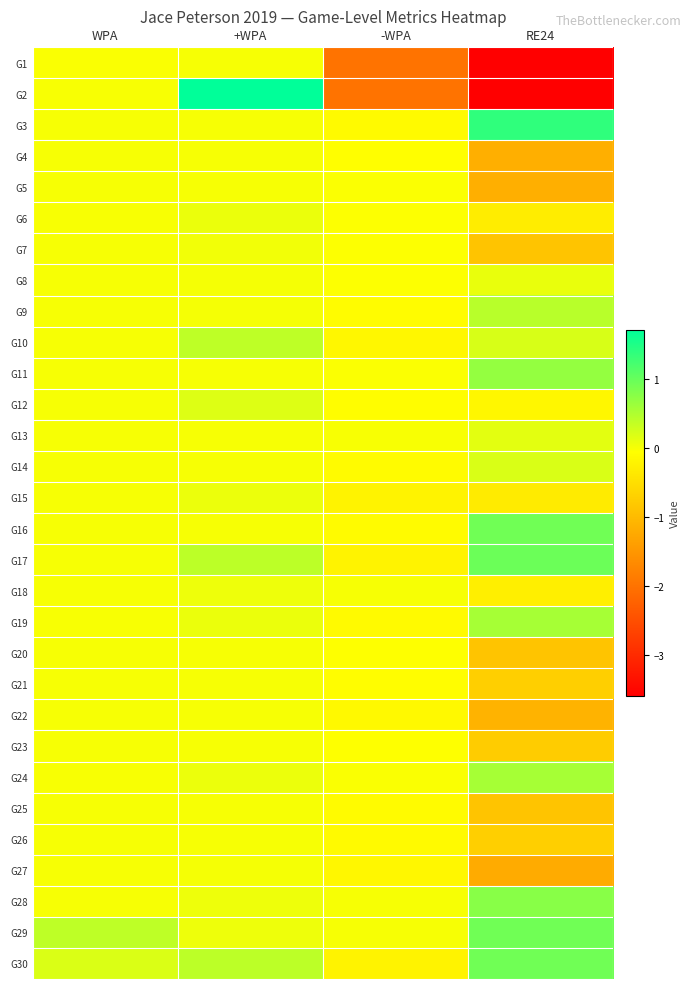

Between RE24 and -WPA, which is larger?

-WPA